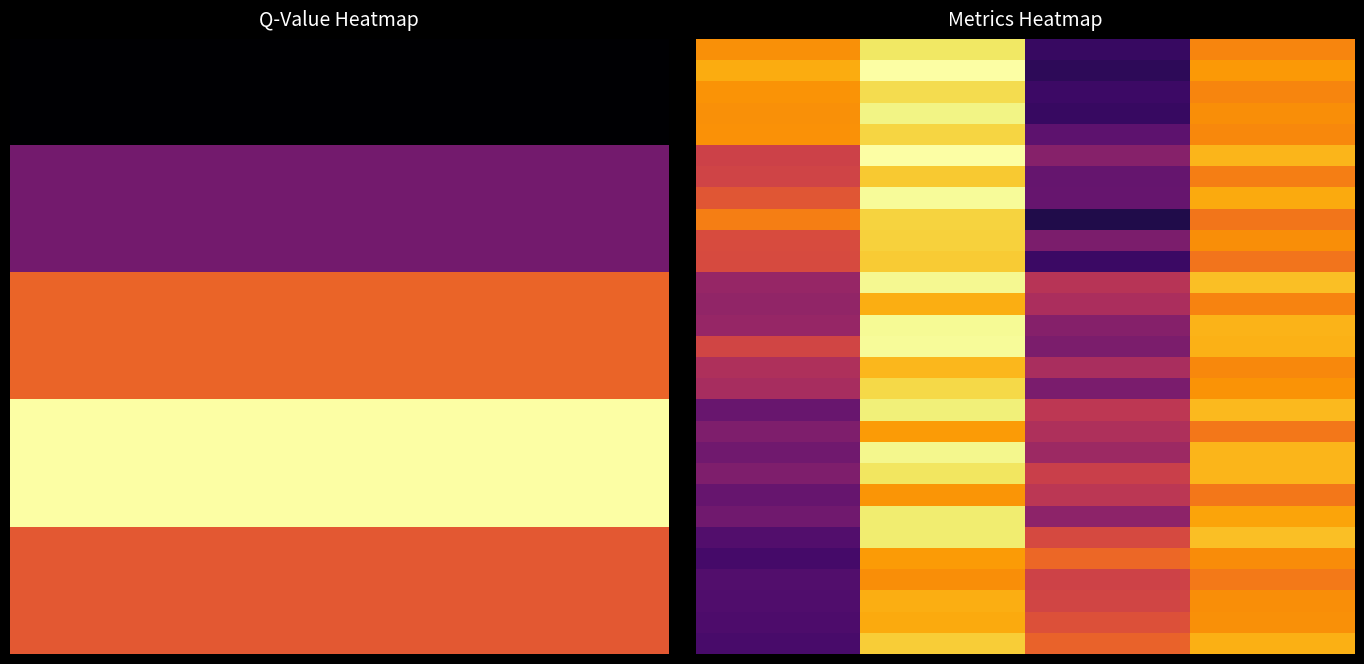

What is the spread (max minus min) of values at 3.0?

0.2